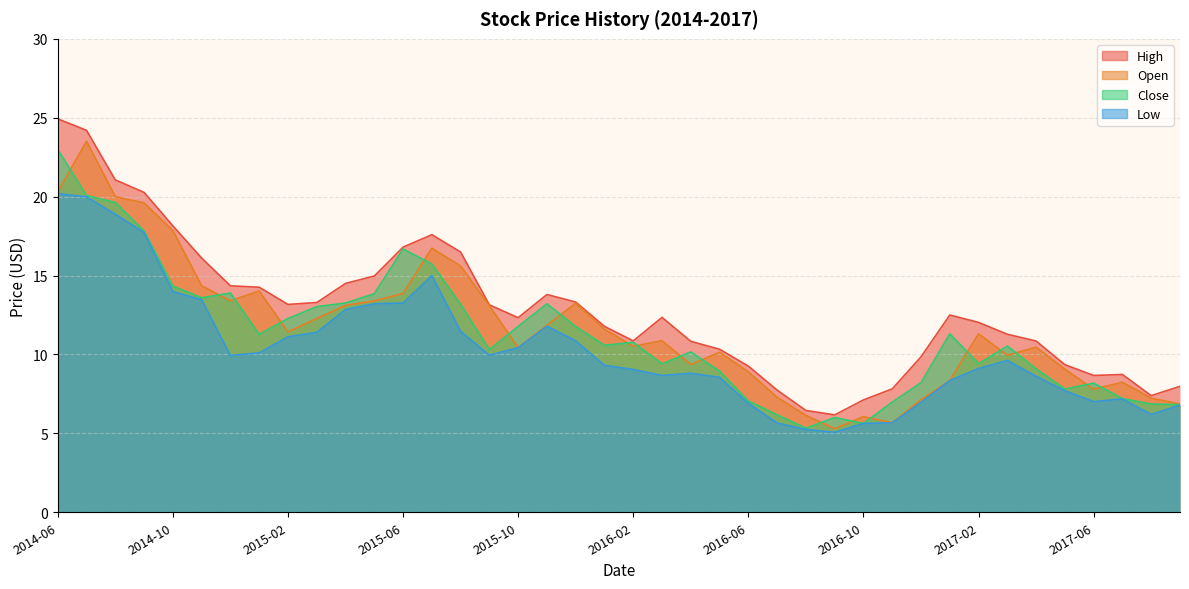

Is the value of Close at 2016-02 greater than the value of Open at 2017-03?

Yes